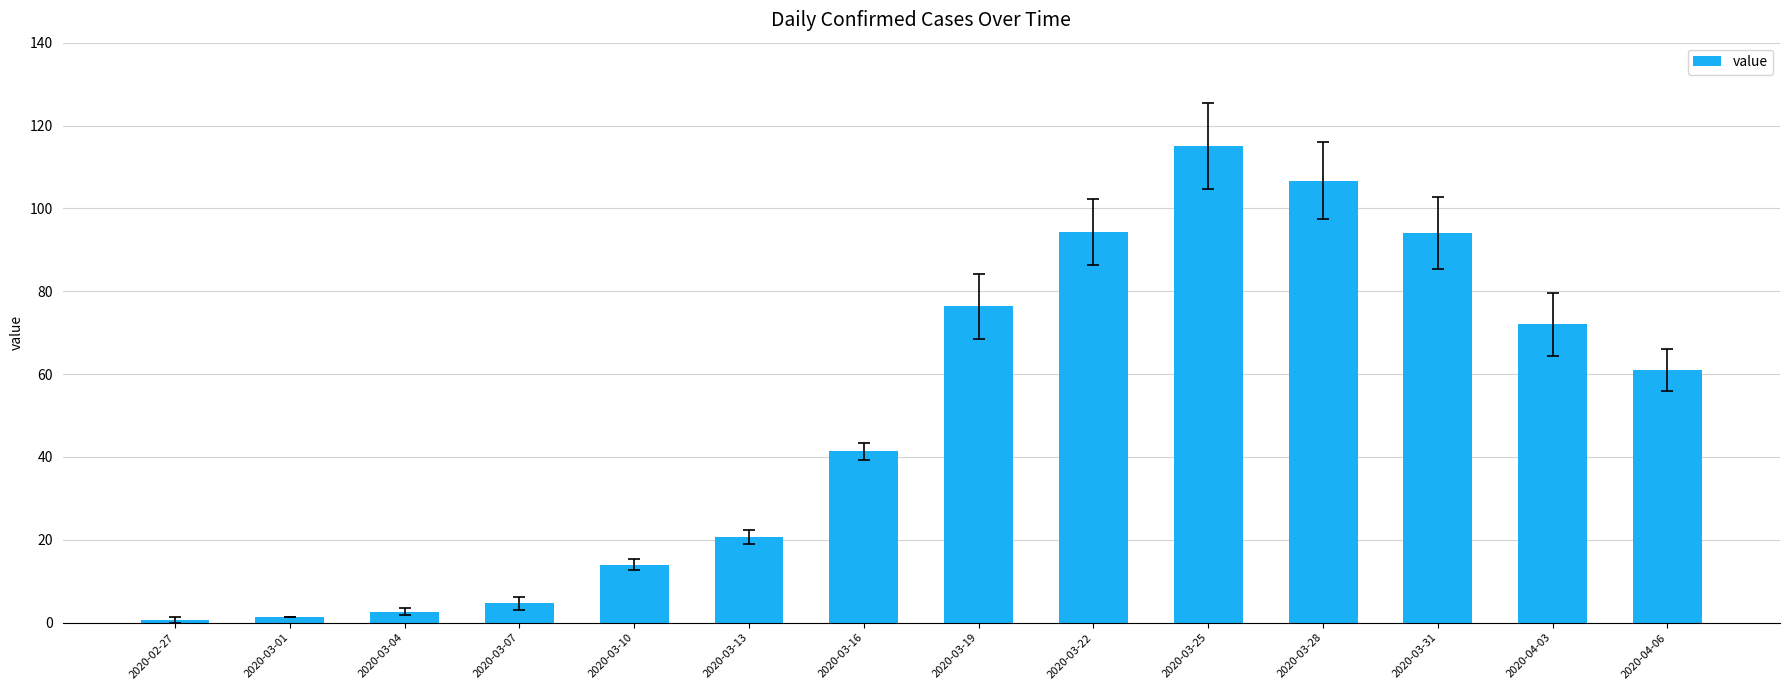

What is the value of the 14th bar from the left?

61.0